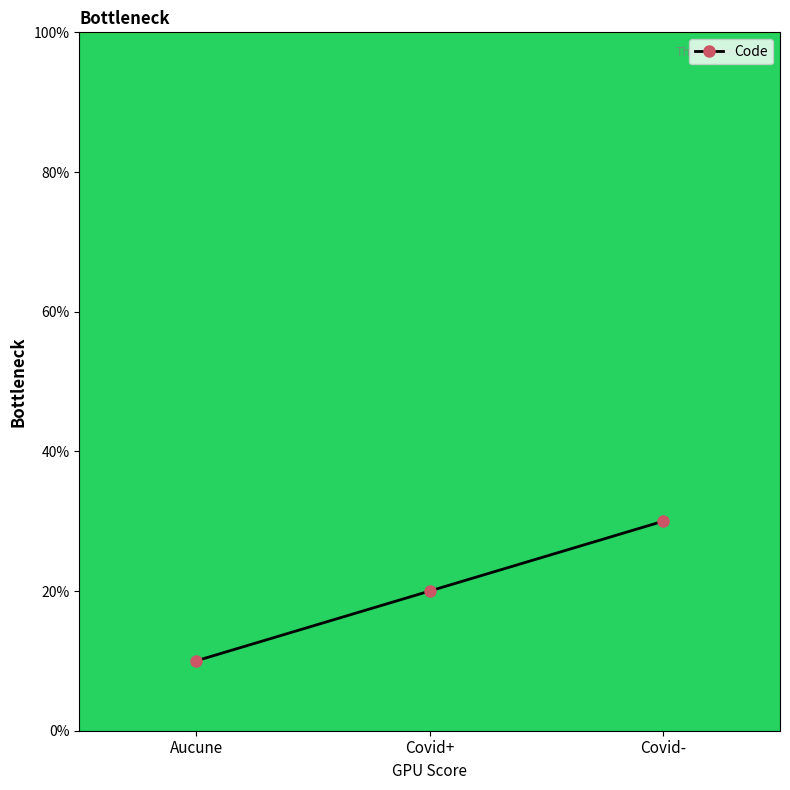

Is this an area chart (filled region under the line)?

No